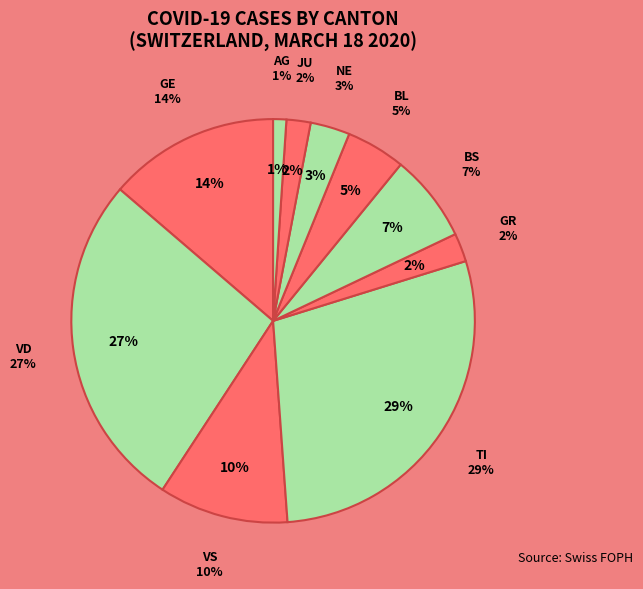

Is there any slice that represents more than half of the pie?

No